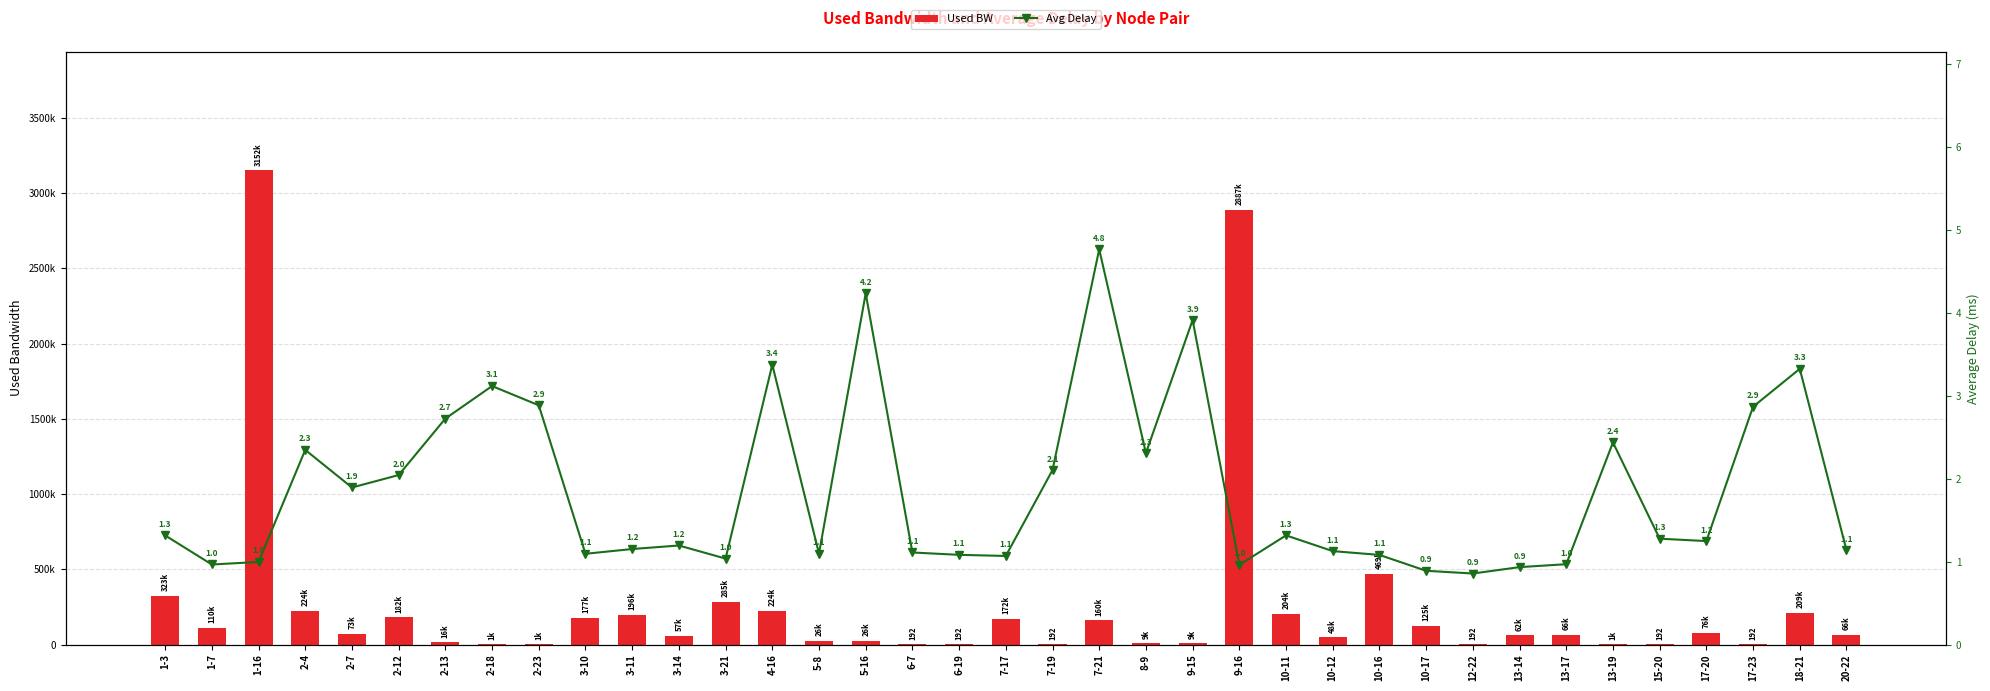

Which series has the largest total across all categories?

Used BW